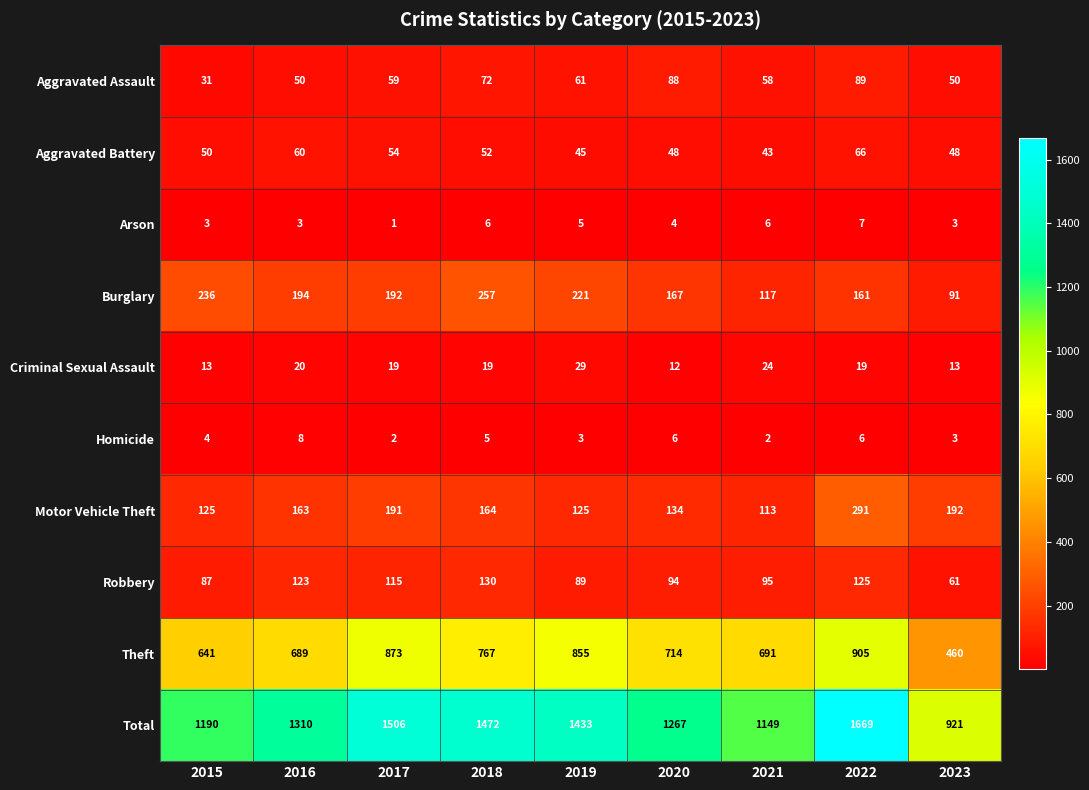

The value of Criminal Sexual Assault at 2017 is 7. True or false?

False